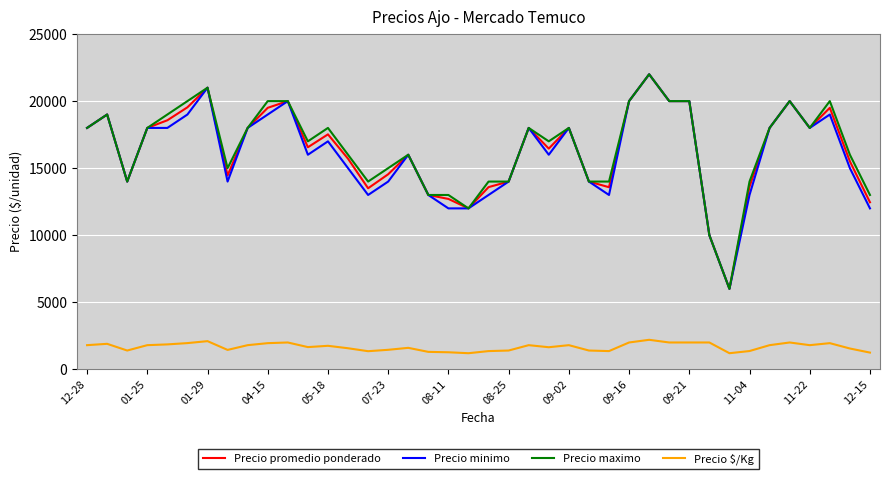

What is the minimum value for Precio $/Kg?

1200